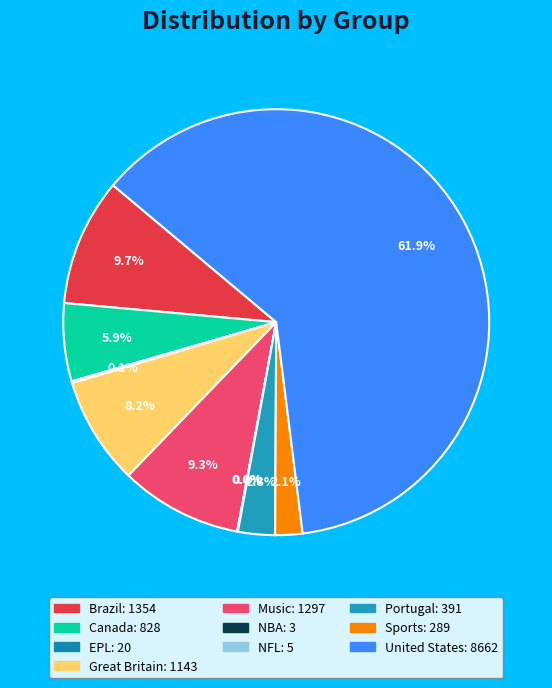

Does United States represent more than half of the total?

Yes